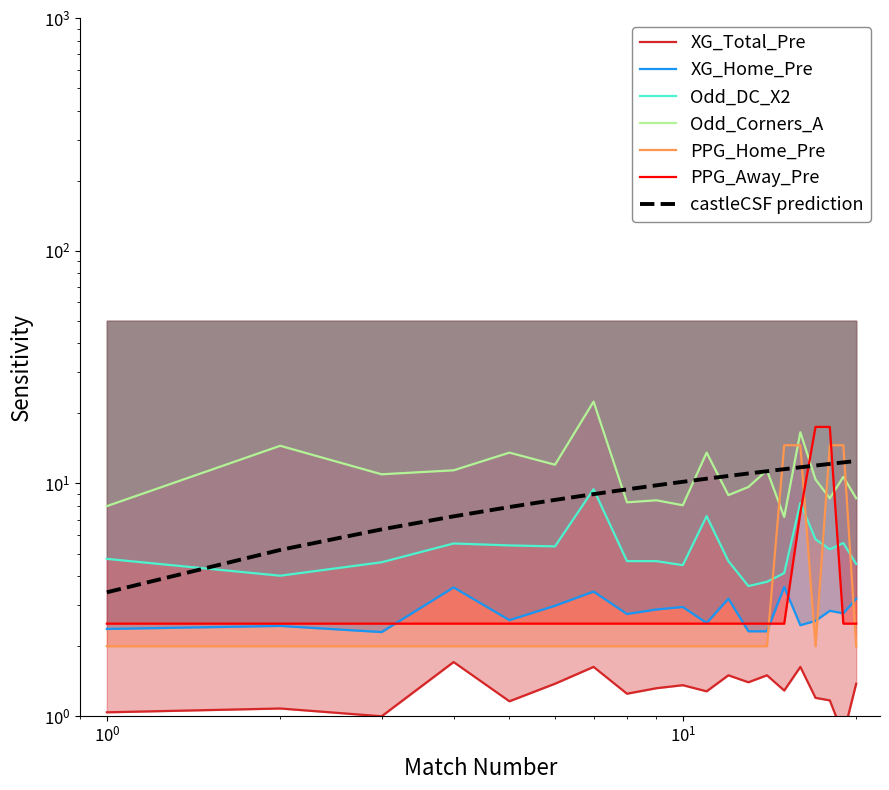

Which series has the widest spread of values?

Odd_Corners_A